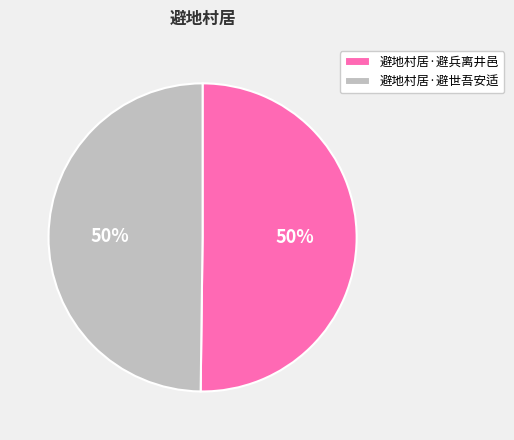

Approximately how many times larger is the value at 避地村居·避世吾安适 compared to 避地村居·避兵离井邑?

1.0